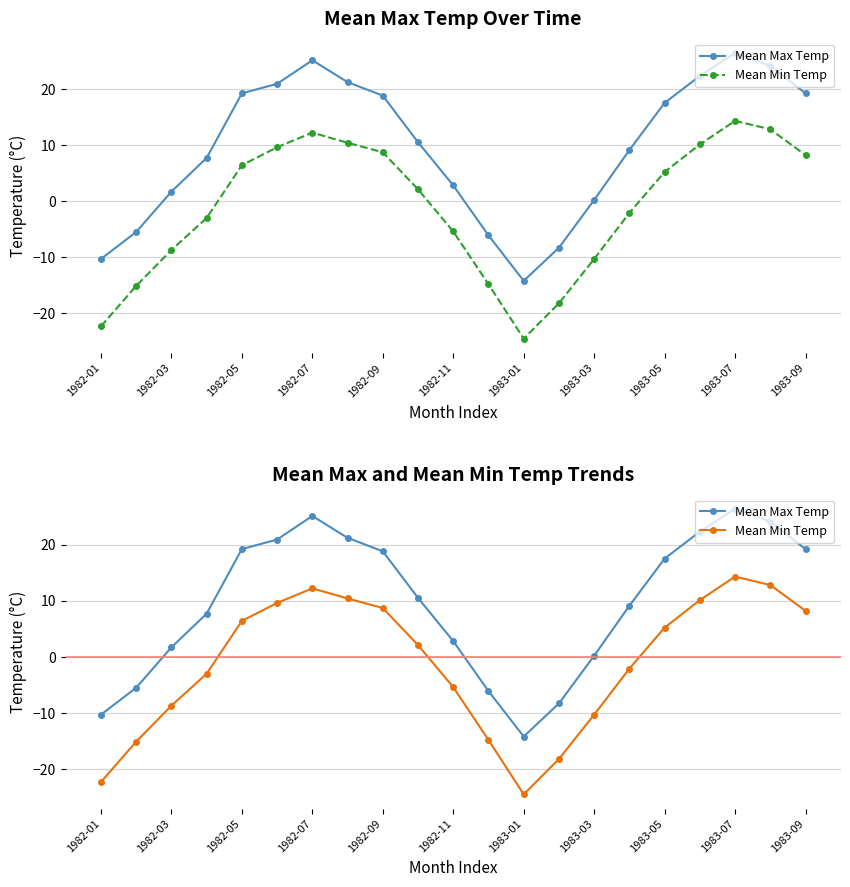

True or false: Mean Min Temp and Mean Max Temp intersect in this chart.

False